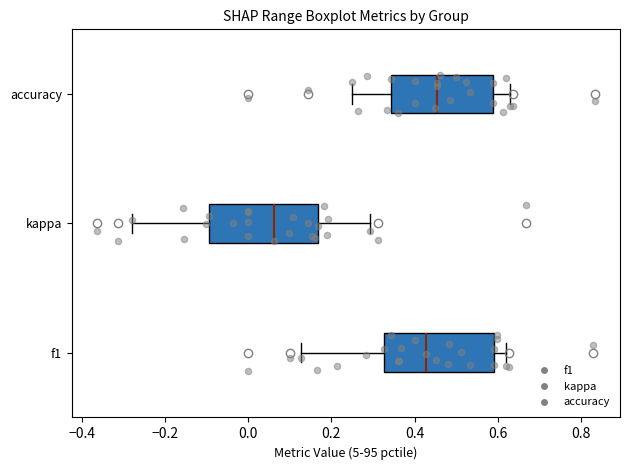

Which box has the furthest to the left median line?

kappa